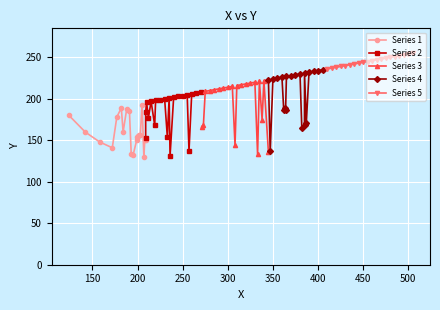

True or false: Series 2 has more than 2 points higher than both neighbors.

True